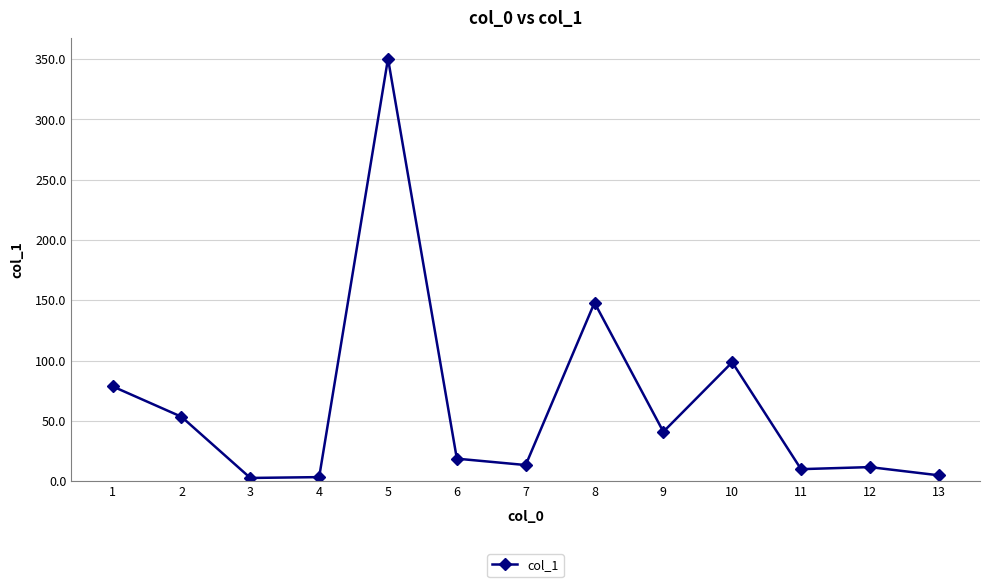

What is the ratio of the value at 12 to the value at 6?

0.6